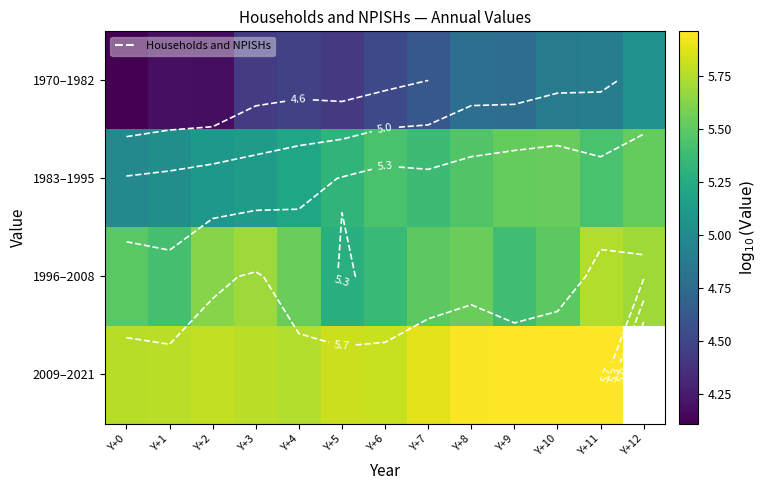

Rank the series by their maximum value, from lowest to highest.

1970–1982, 1983–1995, 1996–2008, 2009–2021